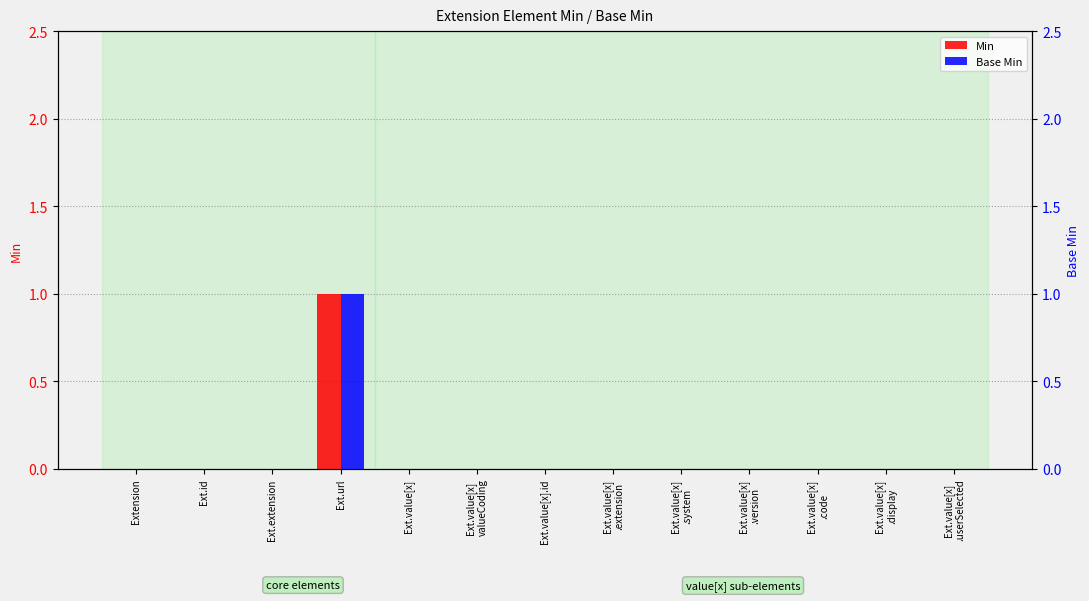

The value of Base Min at Ext.value[x]
.code is -1. True or false?

False